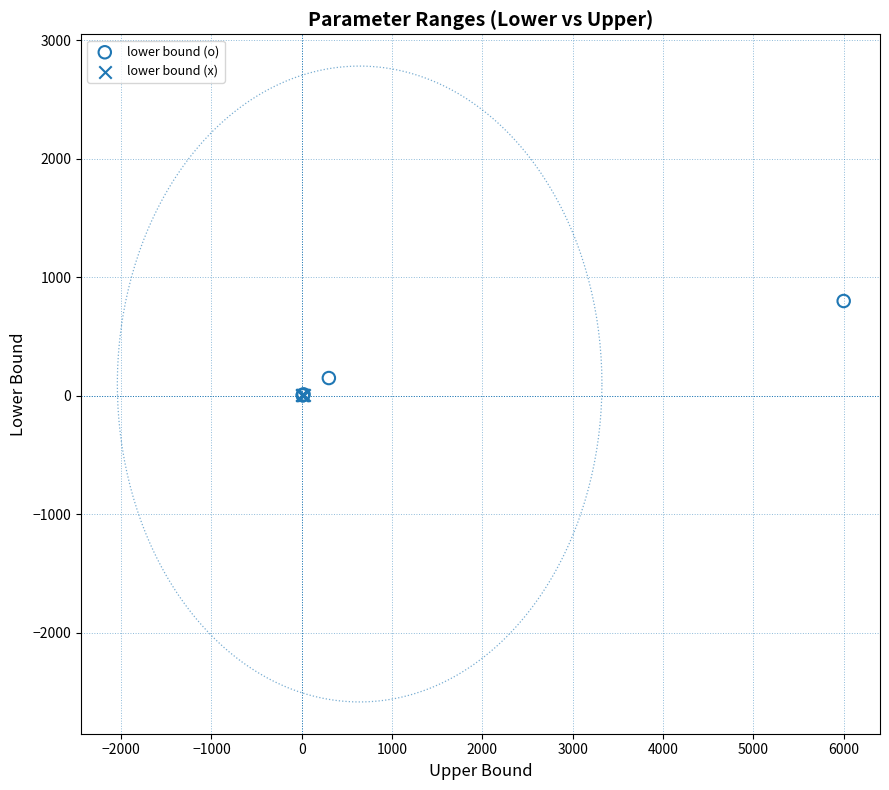

Which series contains the highest Y value?

lower bound (o)